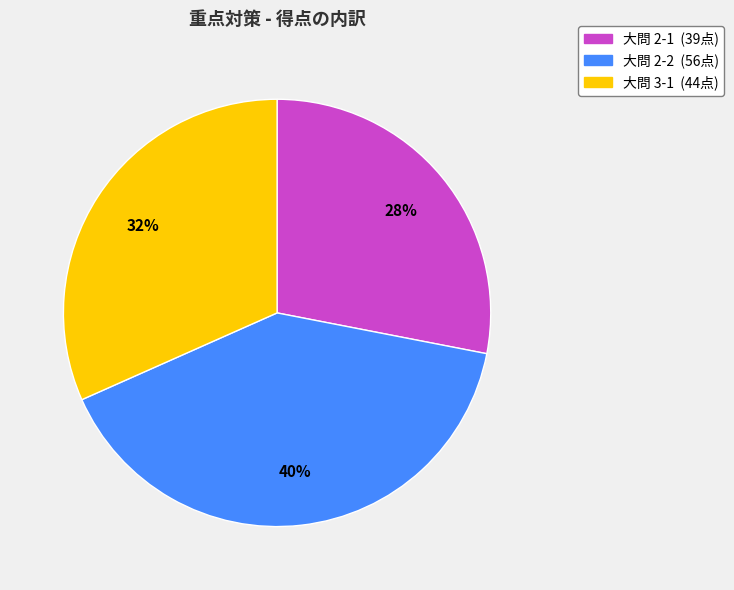

Is there a majority slice in this chart?

No